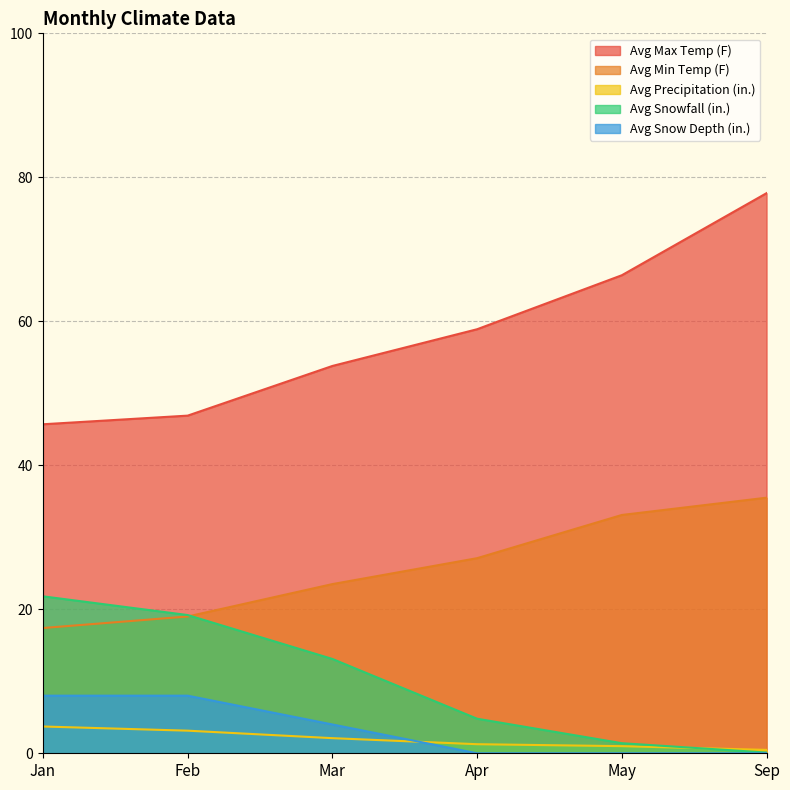

What position from the right is May?

2